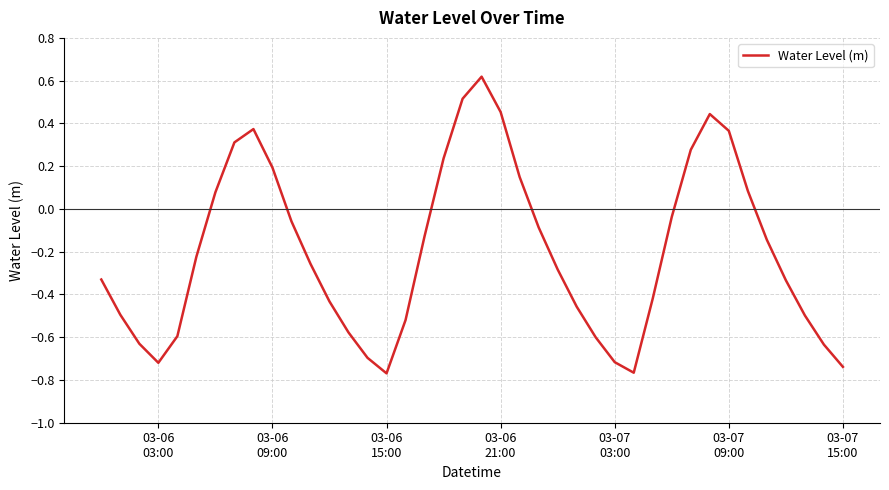

Is this an area chart (filled region under the line)?

No